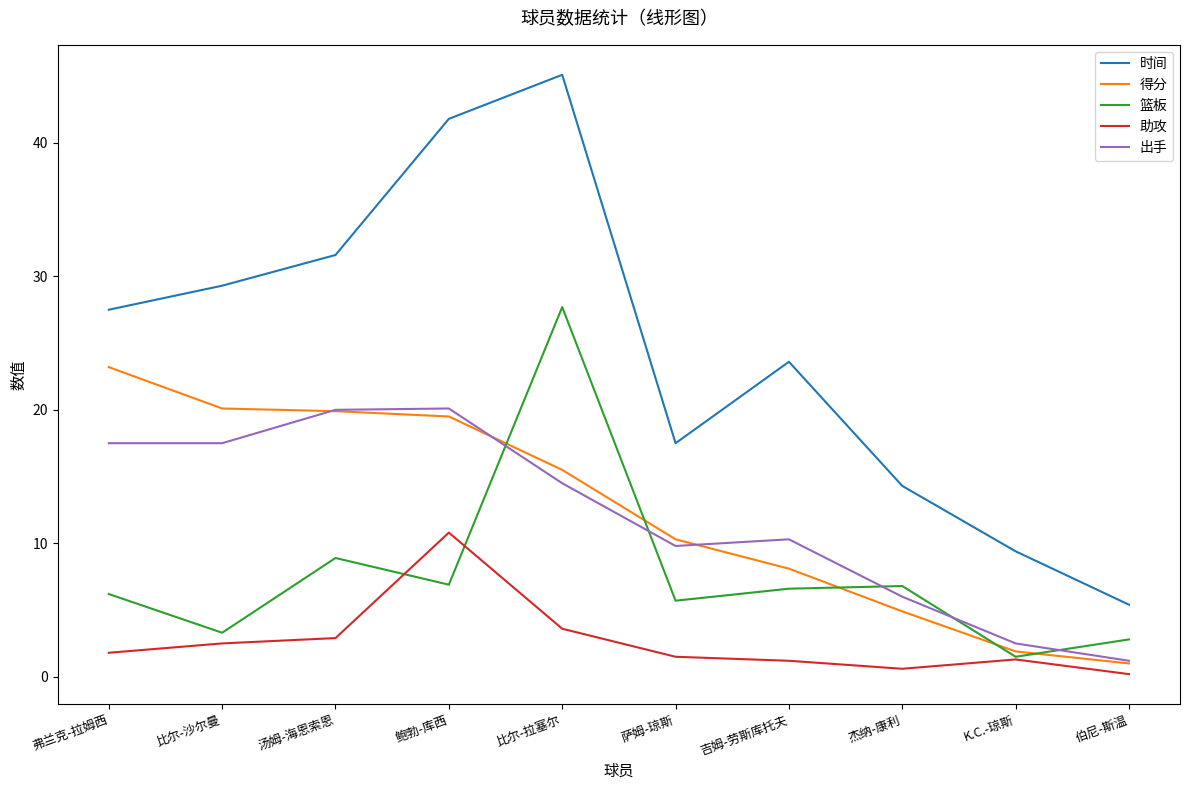

What position from the right is 汤姆-海恩索恩?

8